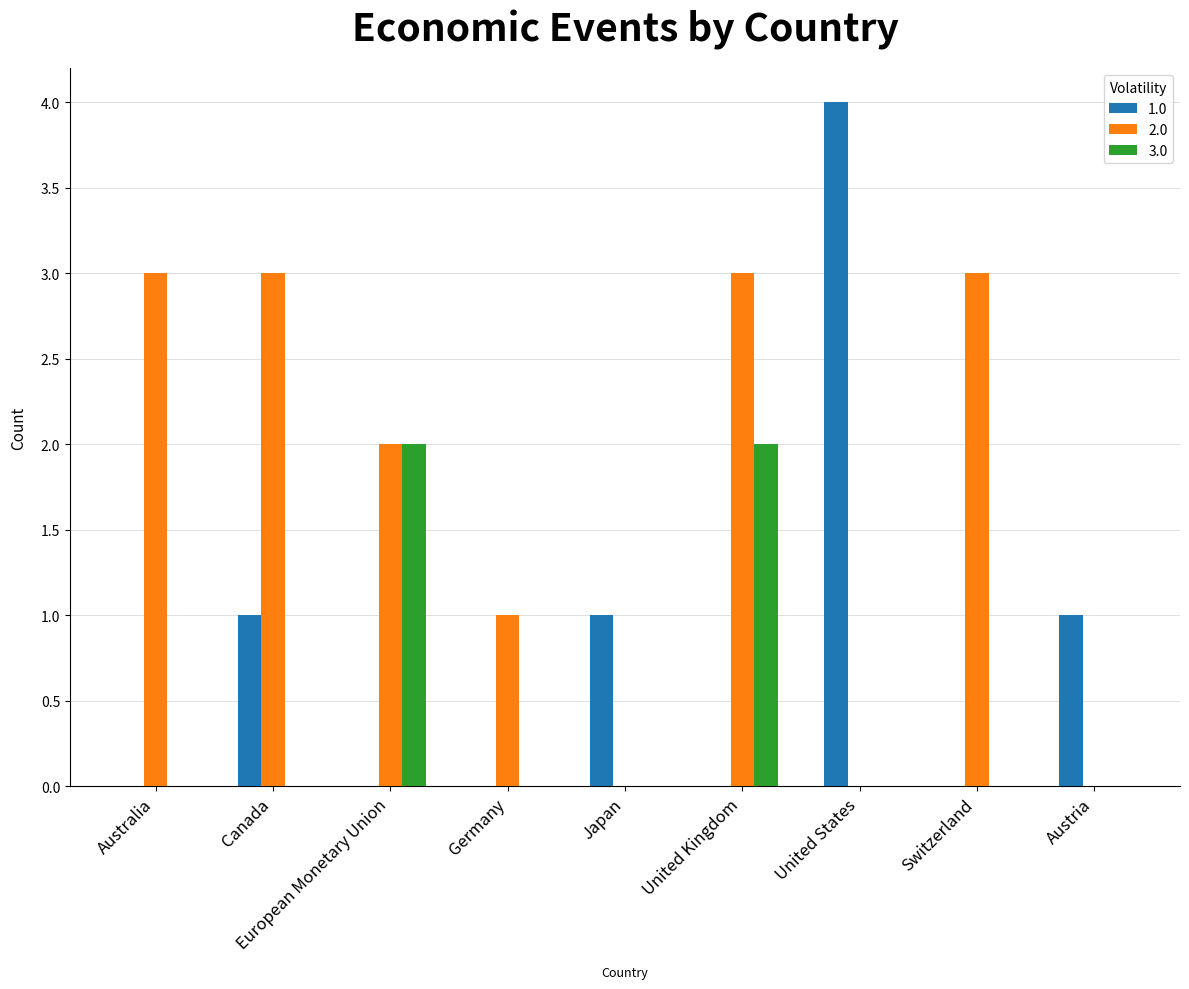

True or false: 1.0 has a value of 4 at United States.

True